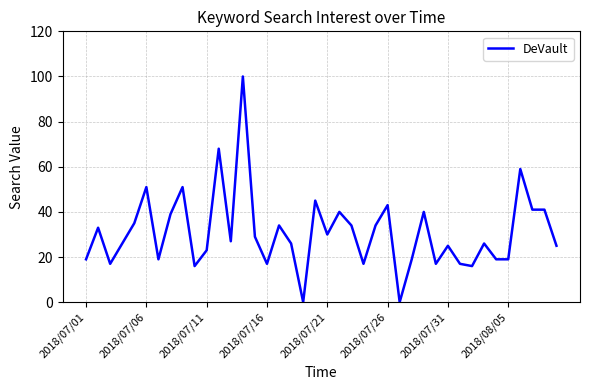

What is the greatest value displayed?

100